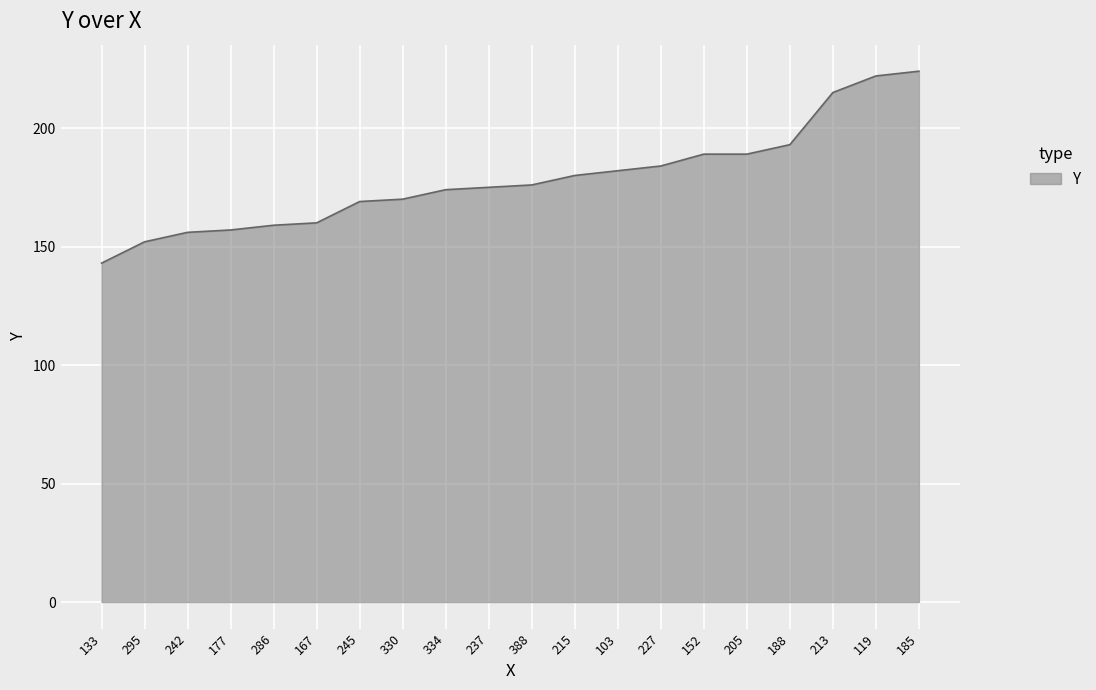

Approximately how many times larger is the value at 227 compared to 103?

1.0